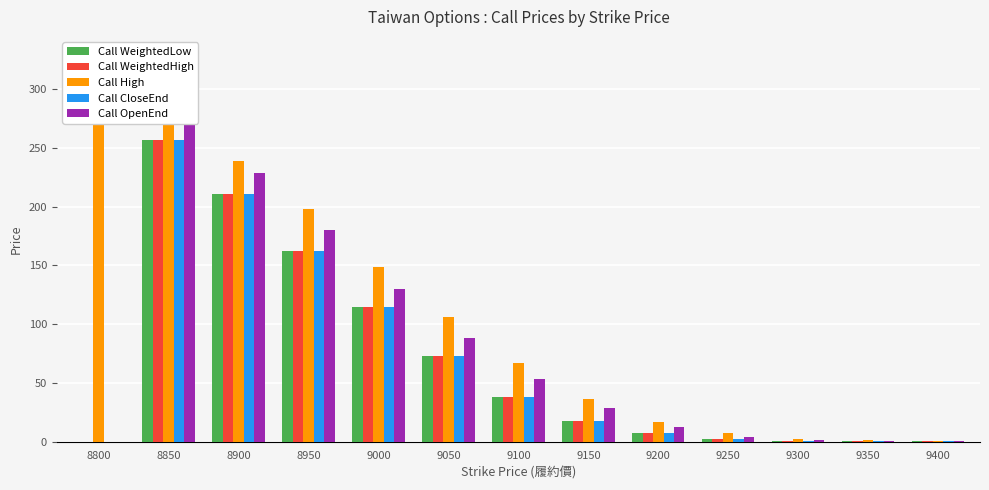

Rank the categories by Call WeightedLow value from highest to lowest.

8850, 8900, 8950, 9000, 9050, 9100, 9150, 9200, 9250, 9300, 9350, 9400, 8800